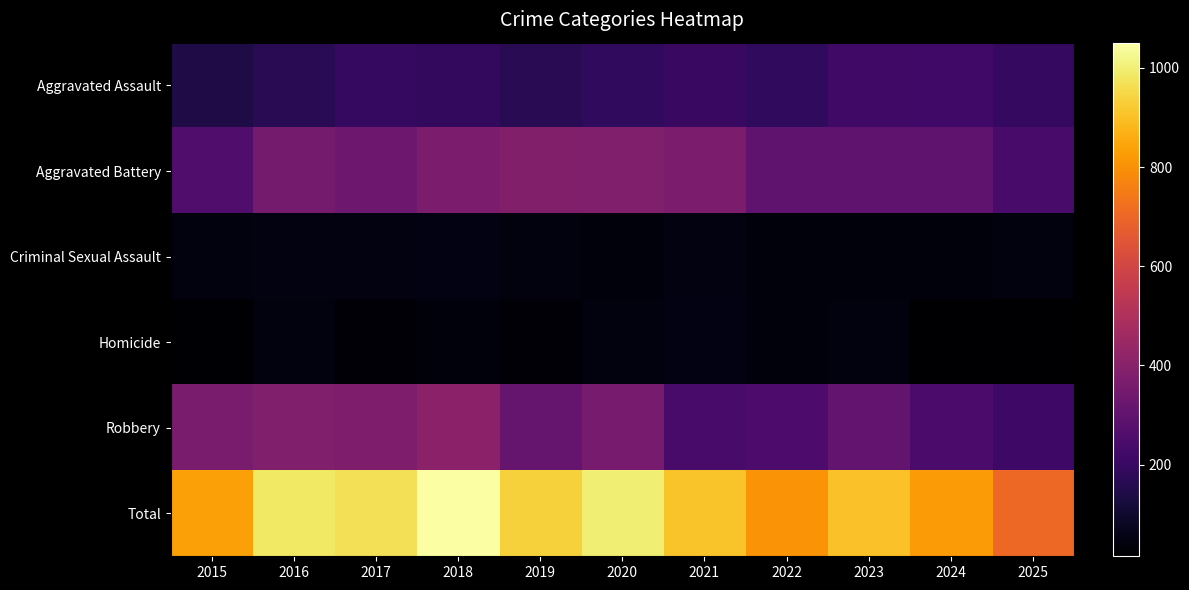

At how many categories does at least one series exceed 899?

7